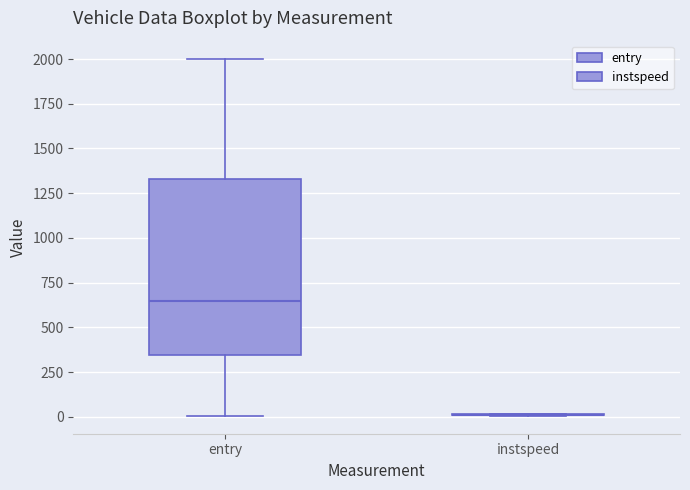

Which box is the tallest, from its lower edge to its upper edge?

entry